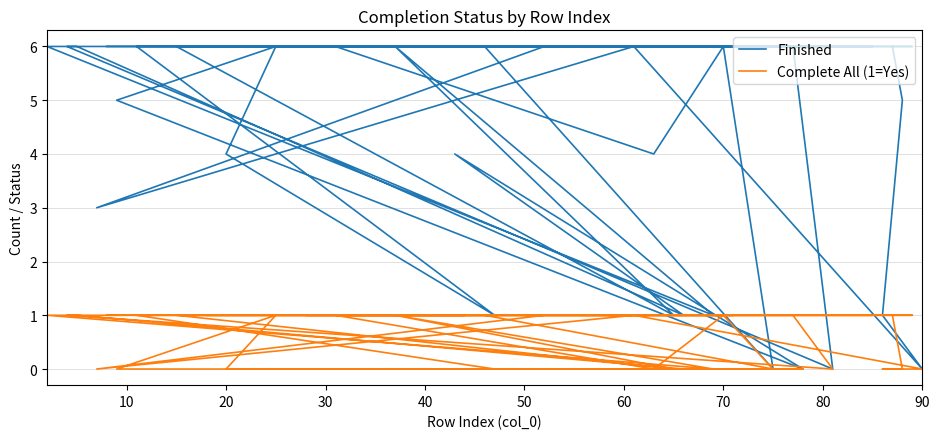

The Finished series shows 3 at 20. True or false?

False